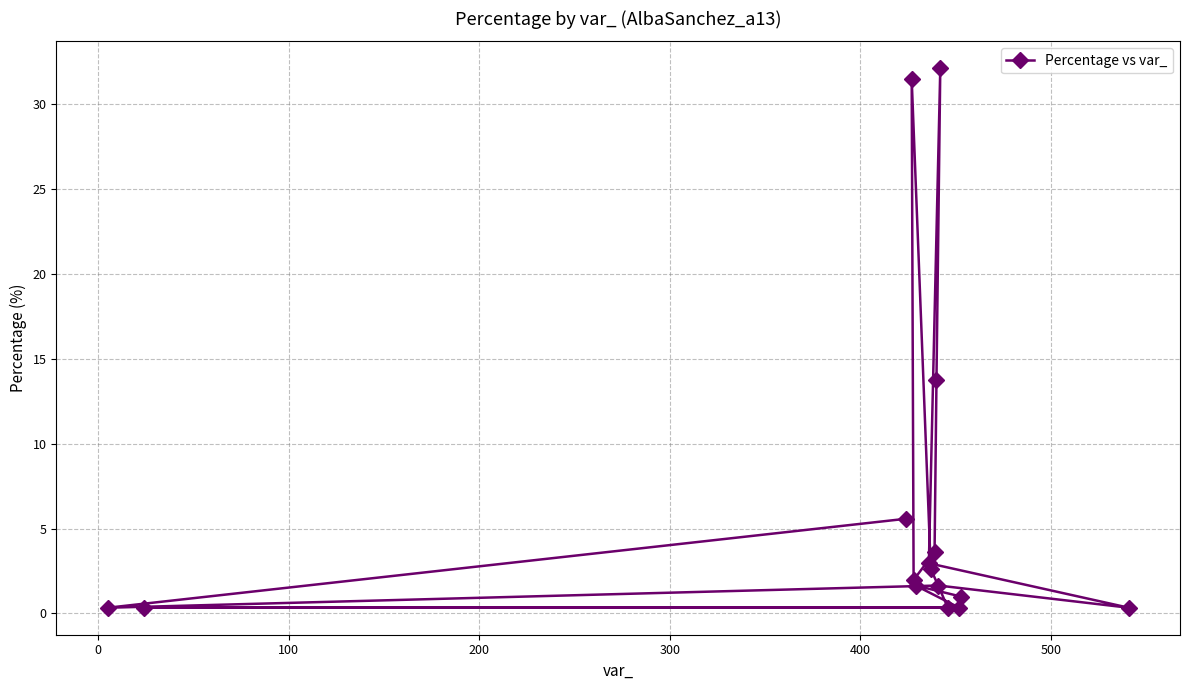

Reading left to right, list all the values displayed in this chart.

0.3	0.3	5.6	31.5	2.0	1.6	3.0	2.6	3.6	13.8	1.6	32.1	0.3	0.3	1.0	0.3